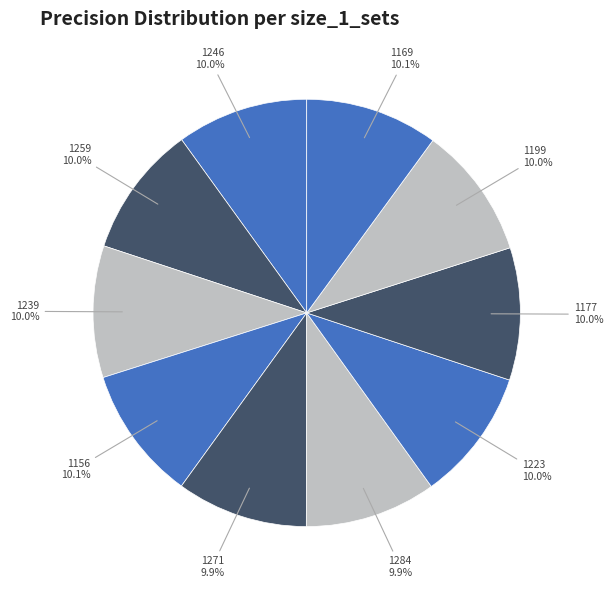

Do 1169 and 1156 together represent more than half of the pie?

No